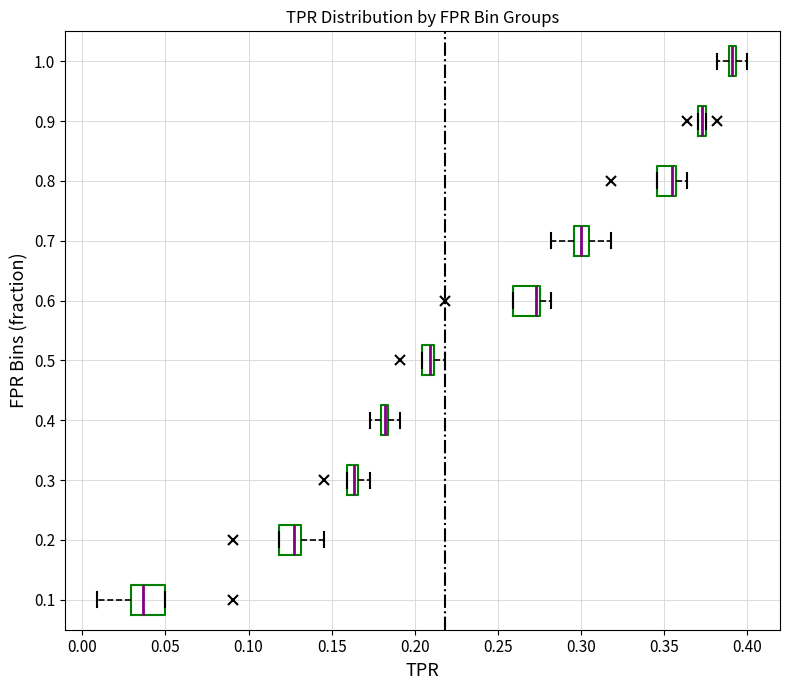

Where is the left edge of the box at y = 0.8 on the x-axis? The values are not printed on the chart, so give them approximately, as read against the axis.

0.345